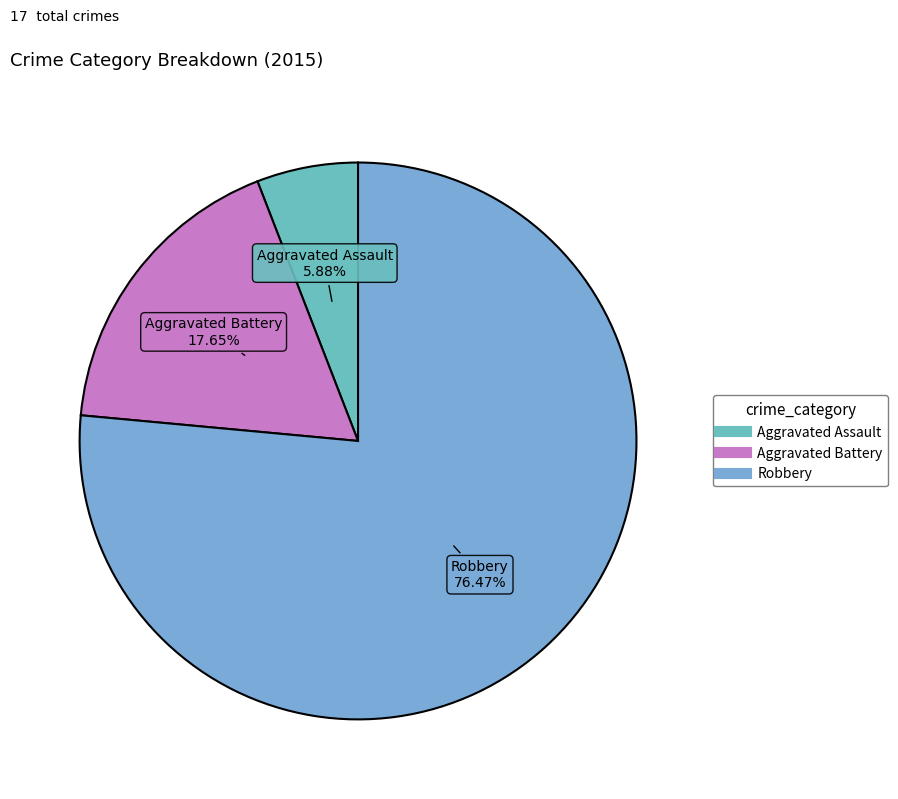

Which slice is the largest?

Robbery